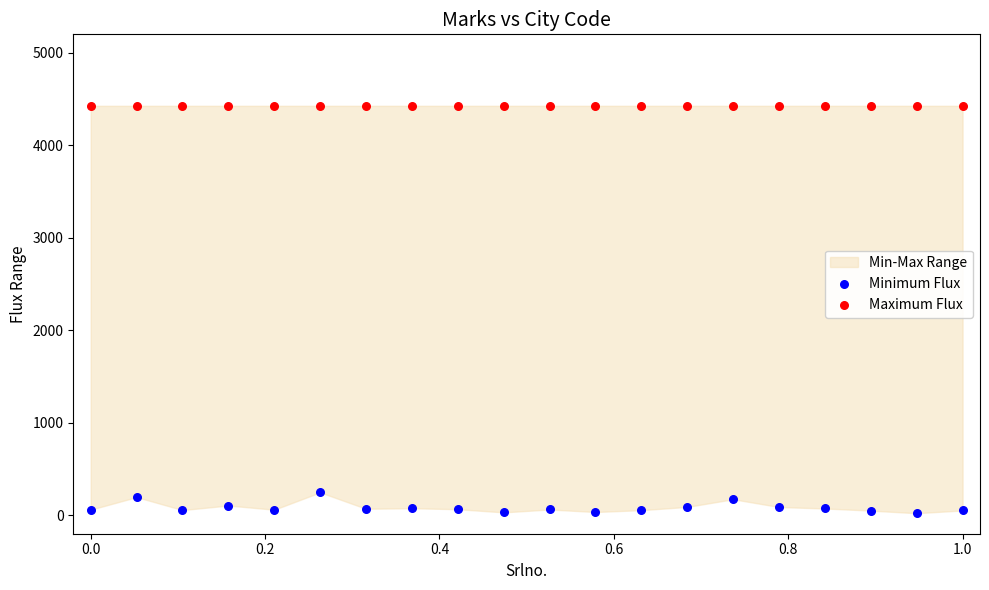

Which series contains the lowest Y value?

Minimum Flux